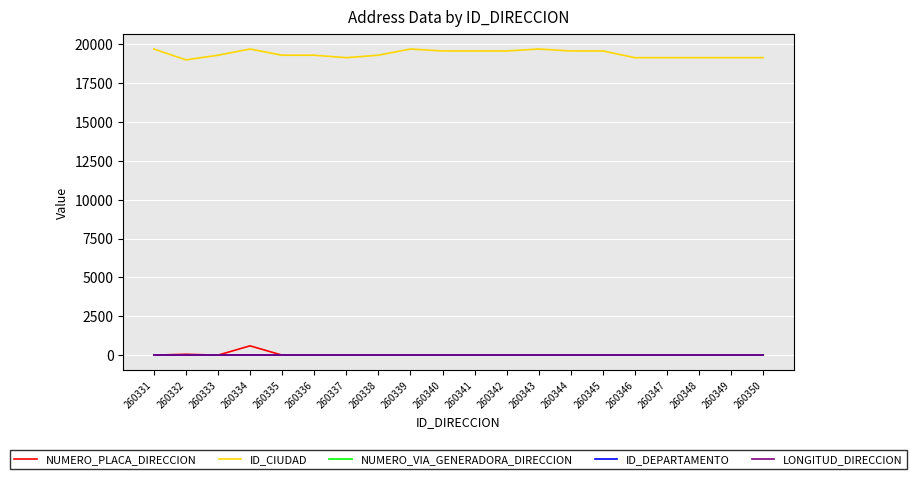

The NUMERO_VIA_GENERADORA_DIRECCION series shows 0 at 260341. True or false?

True